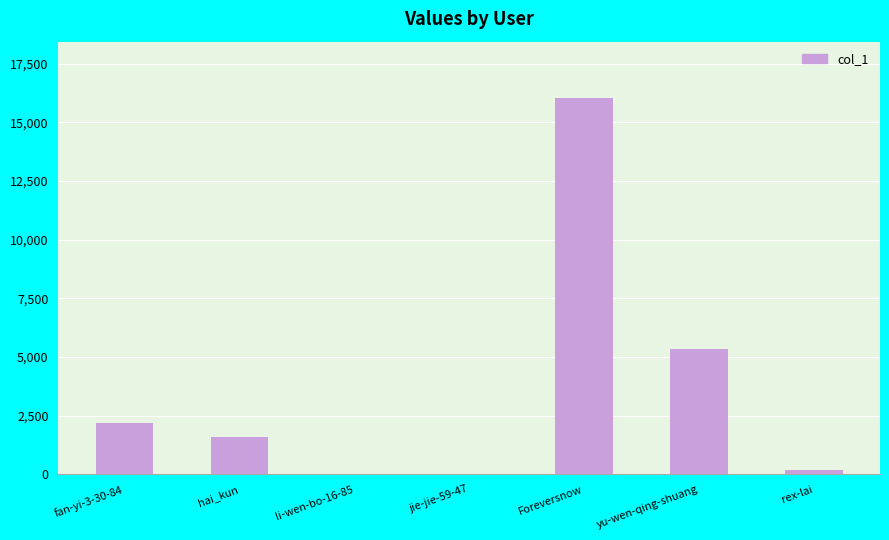

Are the bars horizontal?

No